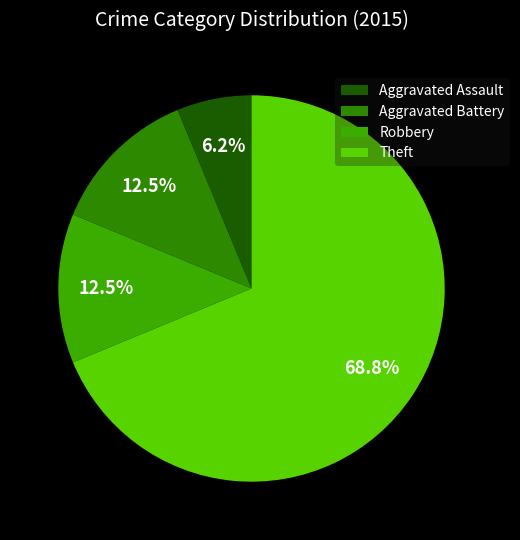

Rank the categories by value from highest to lowest.

Theft, Aggravated Battery, Robbery, Aggravated Assault